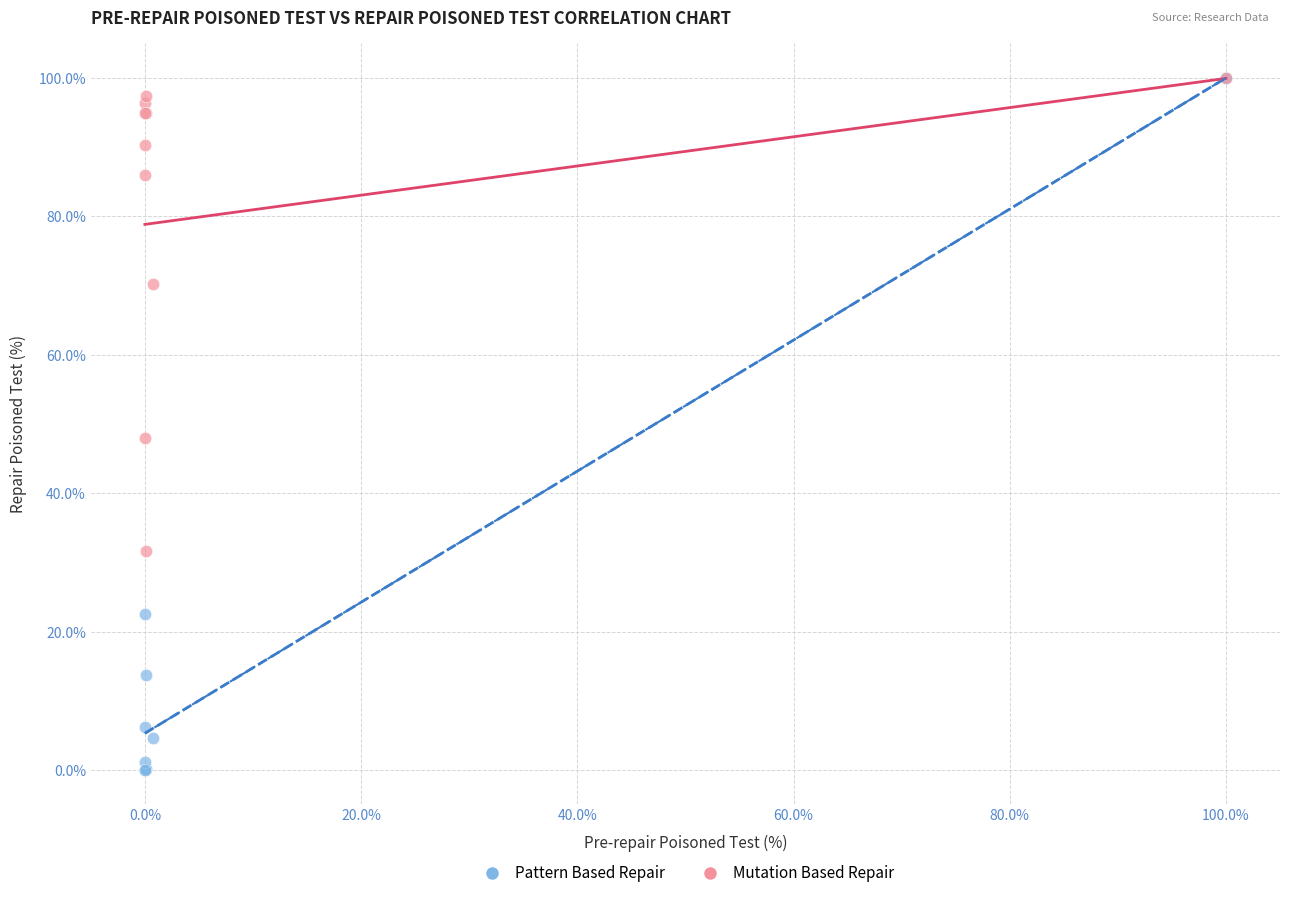

Which series has the largest Y range (max minus min)?

Pattern Based Repair